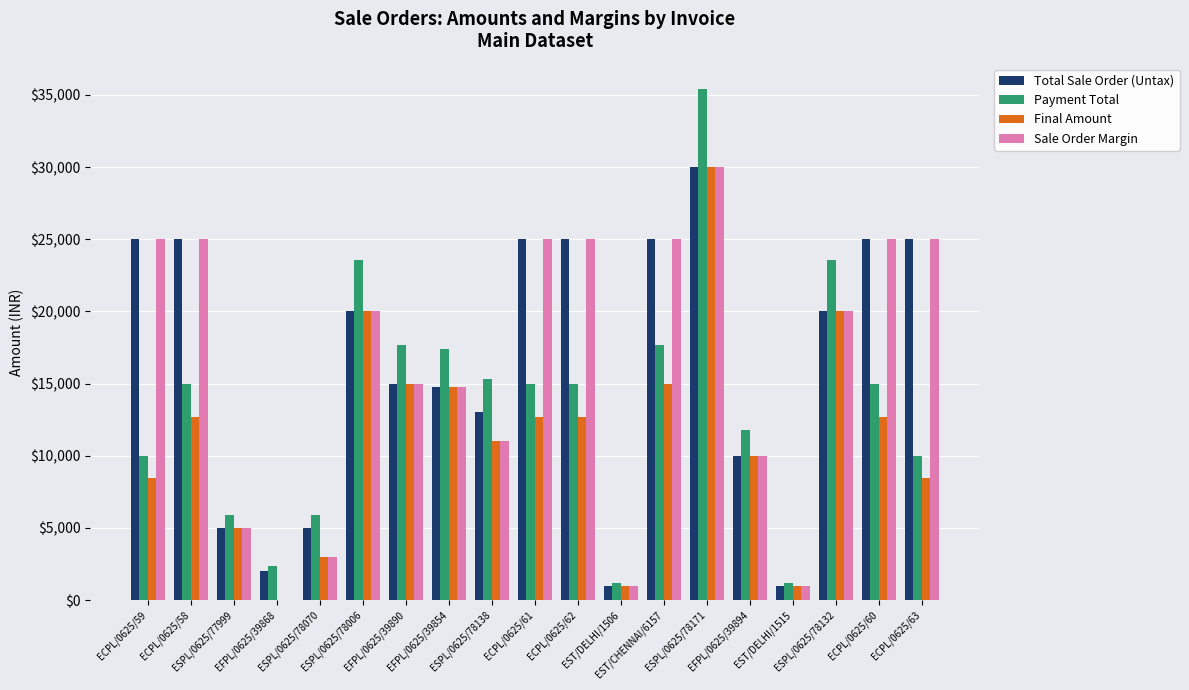

Reading left to right, transcribe all the data shown in this chart.

Total Sale Order (Untax): ECPL/0625/59=25000.0	ECPL/0625/58=25000.0	ESPL/0625/77999=5000.0	EFPL/0625/39868=2000.0	ESPL/0625/78070=5000.0	ESPL/0625/78006=20000.0	EFPL/0625/39890=15000.0	EFPL/0625/39854=14745.8	ESPL/0625/78138=13000.0	ECPL/0625/61=25000.0	ECPL/0625/62=25000.0	EST/DELHI/1506=1000.0	EST/CHENNAI/6157=25000.0	ESPL/0625/78171=30000.0	EFPL/0625/39894=10000.0	EST/DELHI/1515=1000.0	ESPL/0625/78132=20000.0	ECPL/0625/60=25000.0	ECPL/0625/63=25000.0
Payment Total: ECPL/0625/59=10000.0	ECPL/0625/58=15000.0	ESPL/0625/77999=5900.0	EFPL/0625/39868=2360.0	ESPL/0625/78070=5900.0	ESPL/0625/78006=23600.0	EFPL/0625/39890=17700.0	EFPL/0625/39854=17400.0	ESPL/0625/78138=15340.0	ECPL/0625/61=15000.0	ECPL/0625/62=15000.0	EST/DELHI/1506=1180.0	EST/CHENNAI/6157=17700.0	ESPL/0625/78171=35400.0	EFPL/0625/39894=11800.0	EST/DELHI/1515=1180.0	ESPL/0625/78132=23600.0	ECPL/0625/60=15000.0	ECPL/0625/63=10000.0
Final Amount: ECPL/0625/59=8474.6	ECPL/0625/58=12711.9	ESPL/0625/77999=5000.0	EFPL/0625/39868=0.0	ESPL/0625/78070=3000.0	ESPL/0625/78006=20000.0	EFPL/0625/39890=15000.0	EFPL/0625/39854=14745.8	ESPL/0625/78138=11000.0	ECPL/0625/61=12711.9	ECPL/0625/62=12711.9	EST/DELHI/1506=1000.0	EST/CHENNAI/6157=15000.0	ESPL/0625/78171=30000.0	EFPL/0625/39894=10000.0	EST/DELHI/1515=1000.0	ESPL/0625/78132=20000.0	ECPL/0625/60=12711.9	ECPL/0625/63=8474.6
Sale Order Margin: ECPL/0625/59=25000.0	ECPL/0625/58=25000.0	ESPL/0625/77999=5000.0	EFPL/0625/39868=0.0	ESPL/0625/78070=3000.0	ESPL/0625/78006=20000.0	EFPL/0625/39890=15000.0	EFPL/0625/39854=14745.8	ESPL/0625/78138=11000.0	ECPL/0625/61=25000.0	ECPL/0625/62=25000.0	EST/DELHI/1506=1000.0	EST/CHENNAI/6157=25000.0	ESPL/0625/78171=30000.0	EFPL/0625/39894=10000.0	EST/DELHI/1515=1000.0	ESPL/0625/78132=20000.0	ECPL/0625/60=25000.0	ECPL/0625/63=25000.0